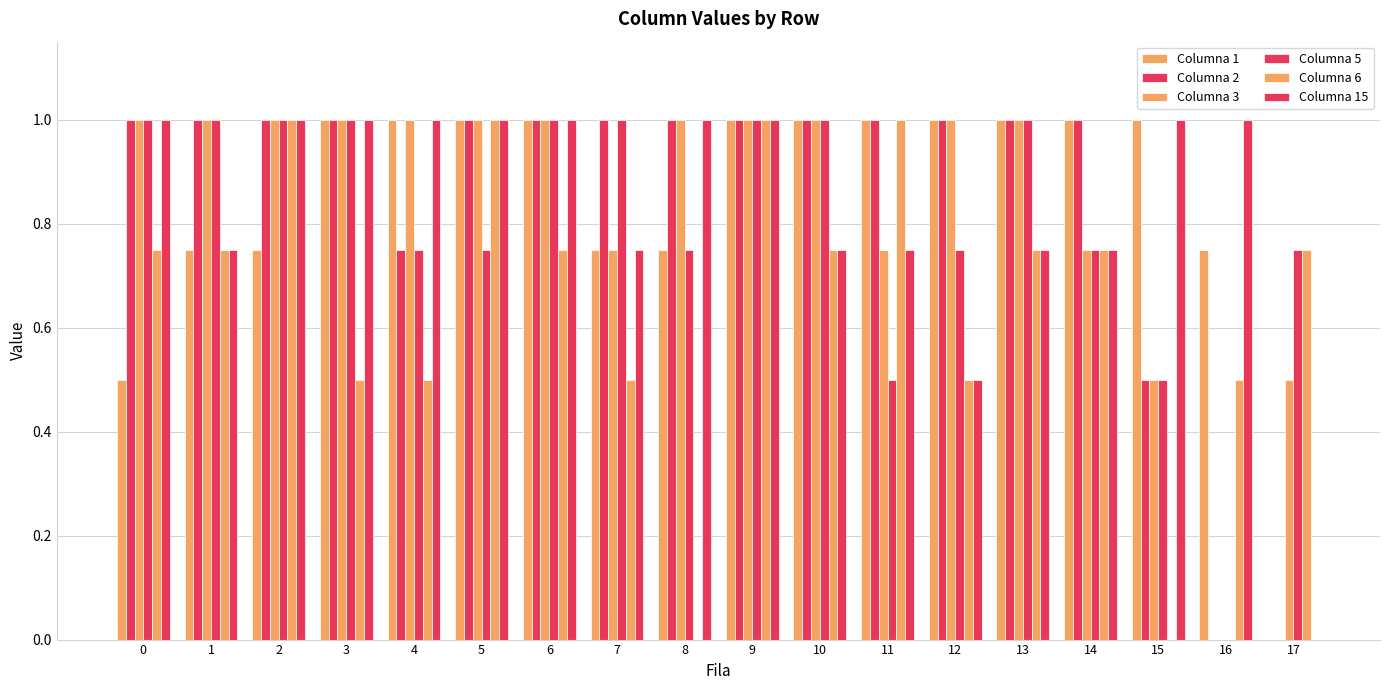

Are the bars grouped side by side (vs. stacked)?

Yes